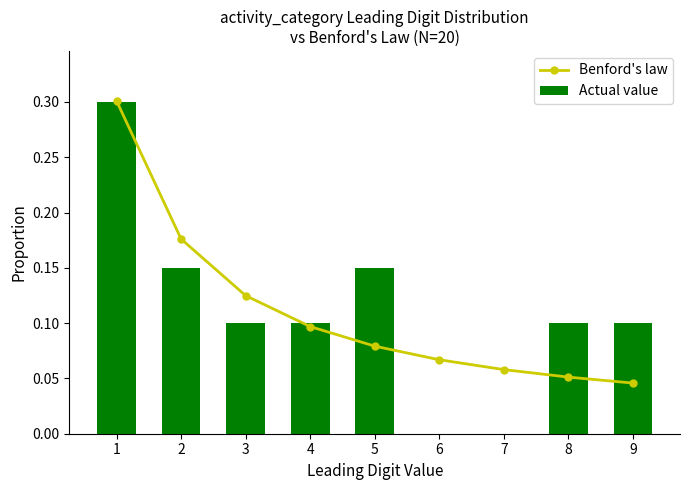

Where is Benford's law nearest to the value 0?

9